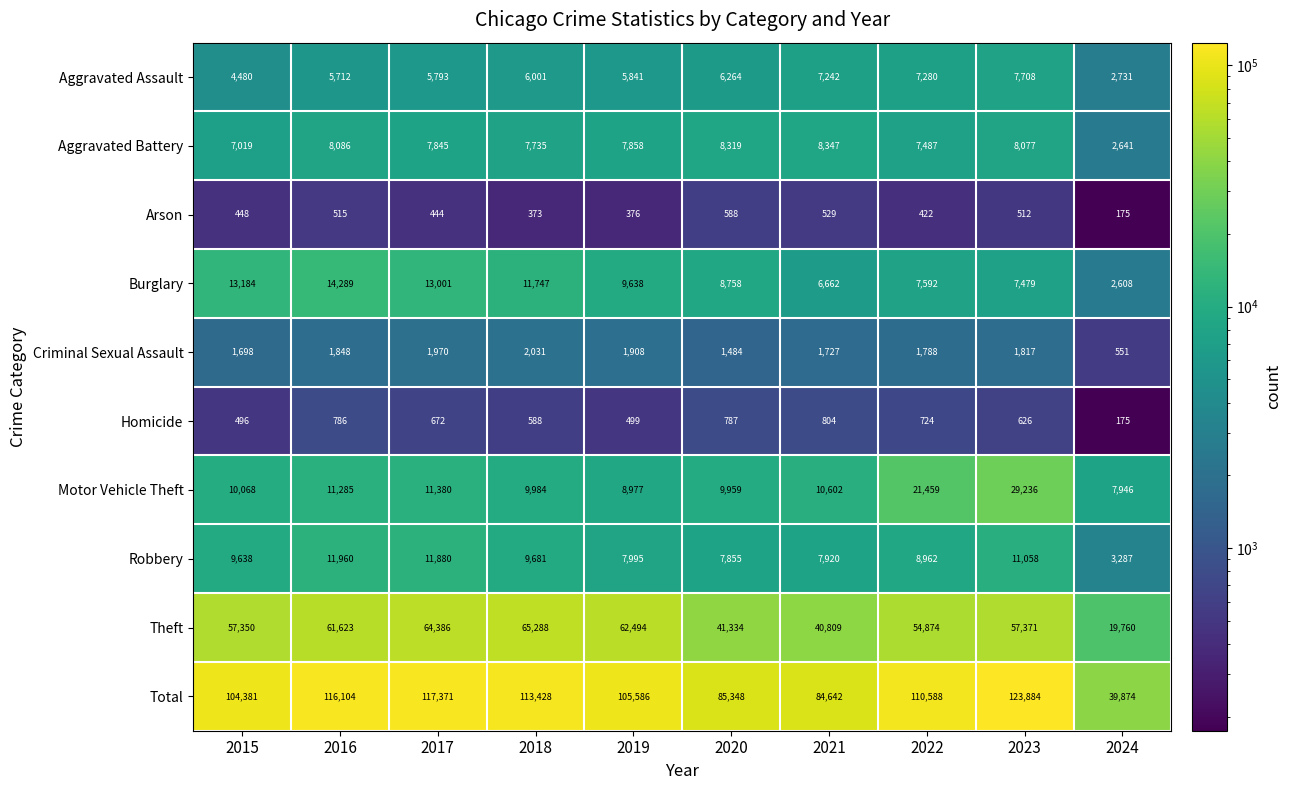

What is the difference between the maximum and minimum values in the Burglary series?

11681